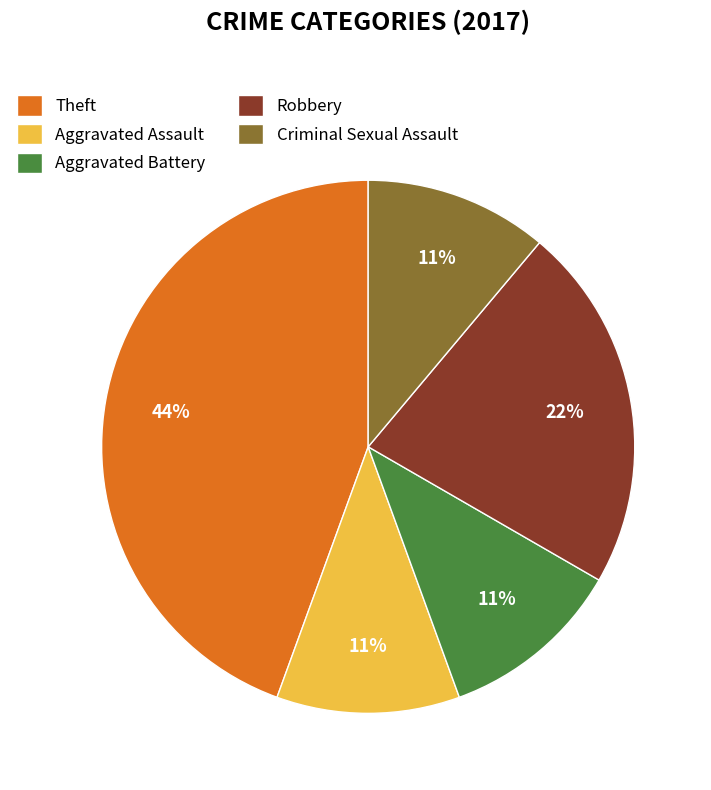

What percentage is the Criminal Sexual Assault slice, to the nearest percent?

11%